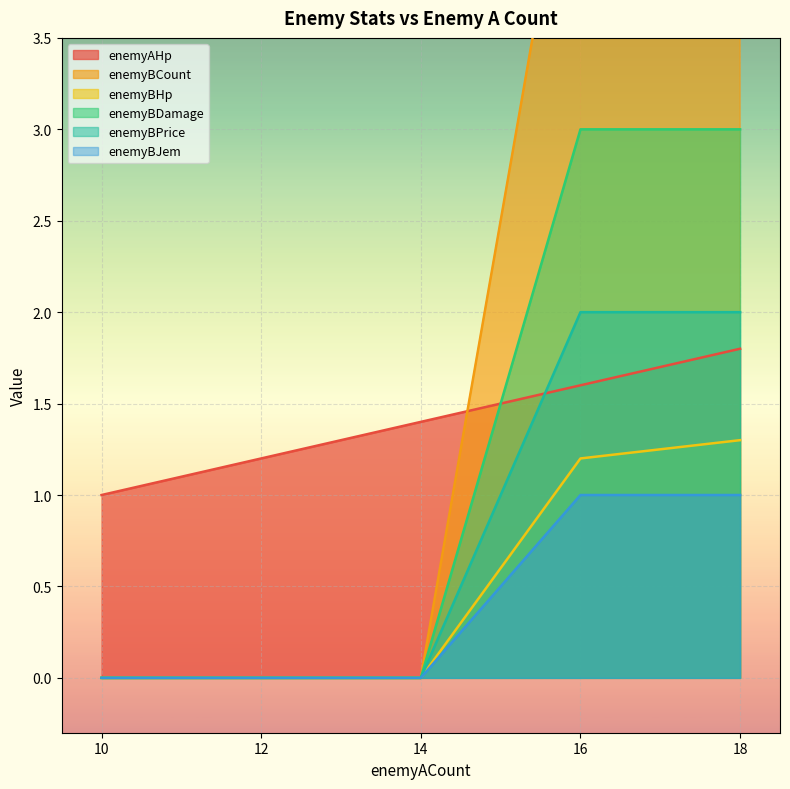

Reading right to left, extract all data points from this chart.

enemyAHp: 18=1.8	16=1.6	14=1.4	12=1.2	10=1.0
enemyBCount: 18=7.0	16=5.0	14=0.0	12=0.0	10=0.0
enemyBHp: 18=1.3	16=1.2	14=0.0	12=0.0	10=0.0
enemyBDamage: 18=3.0	16=3.0	14=0.0	12=0.0	10=0.0
enemyBPrice: 18=2.0	16=2.0	14=0.0	12=0.0	10=0.0
enemyBJem: 18=1.0	16=1.0	14=0.0	12=0.0	10=0.0